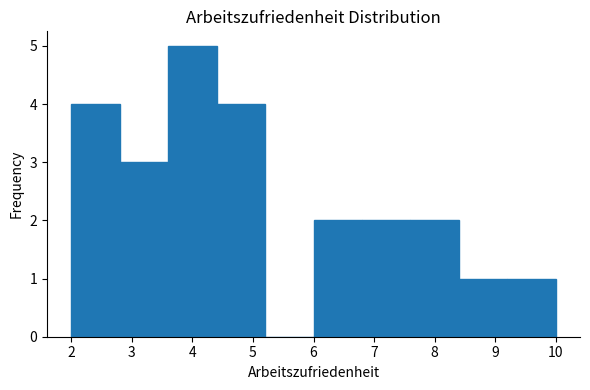

Over which range of the x-axis is the bar tallest?

3.6 to 4.4